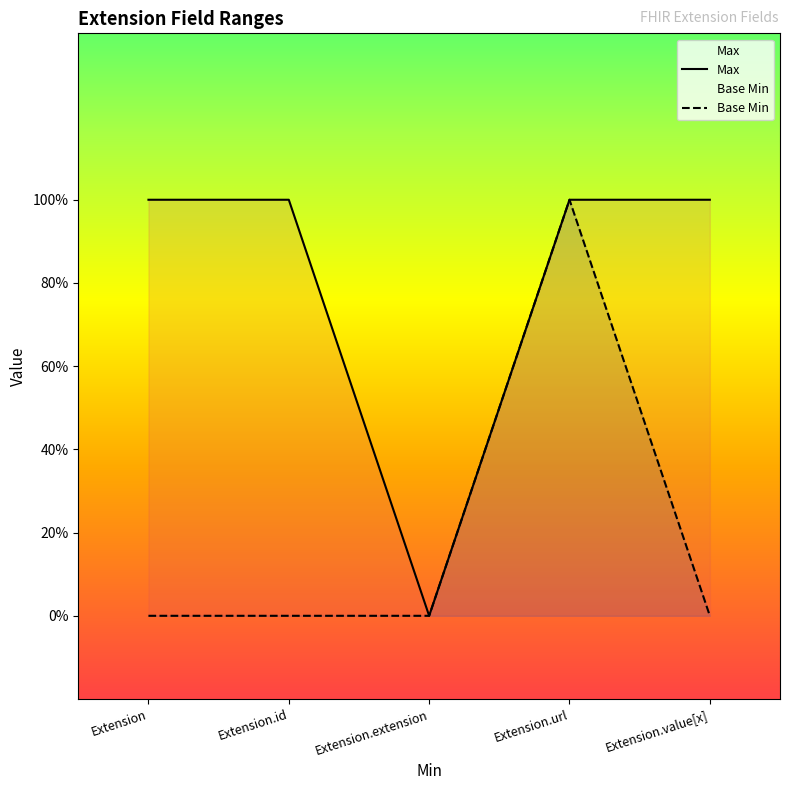

The Base Min series shows 1 at Extension.id. True or false?

False